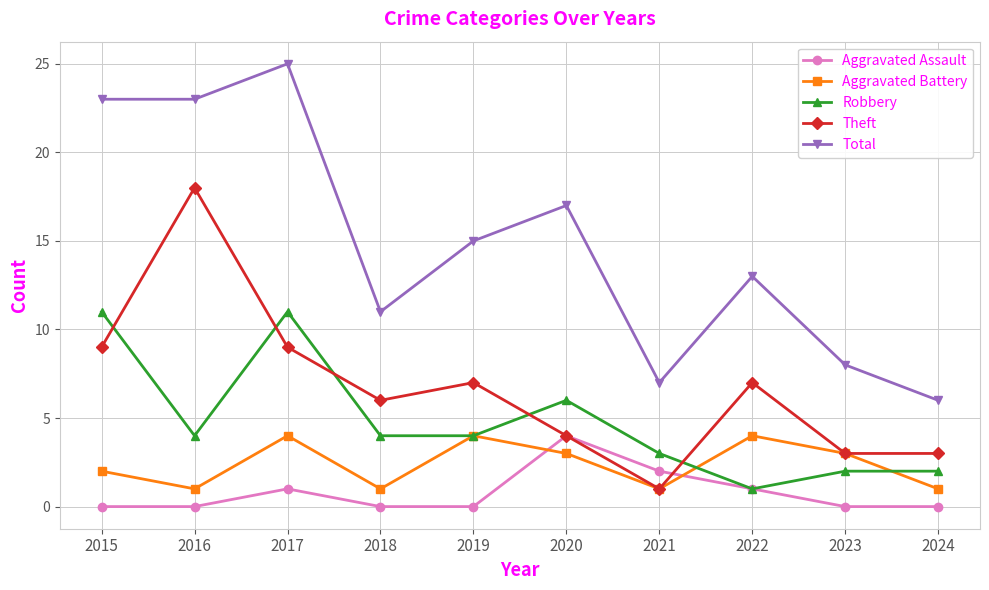

How many series are shown in this chart?

5